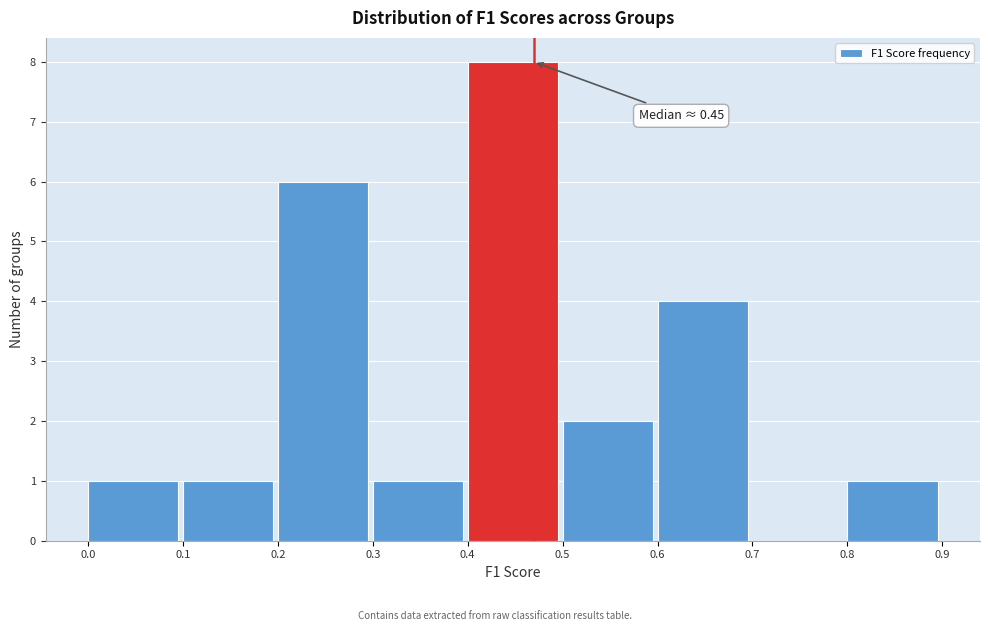

Which range on the x-axis has the tallest bar?

0.4 to 0.5